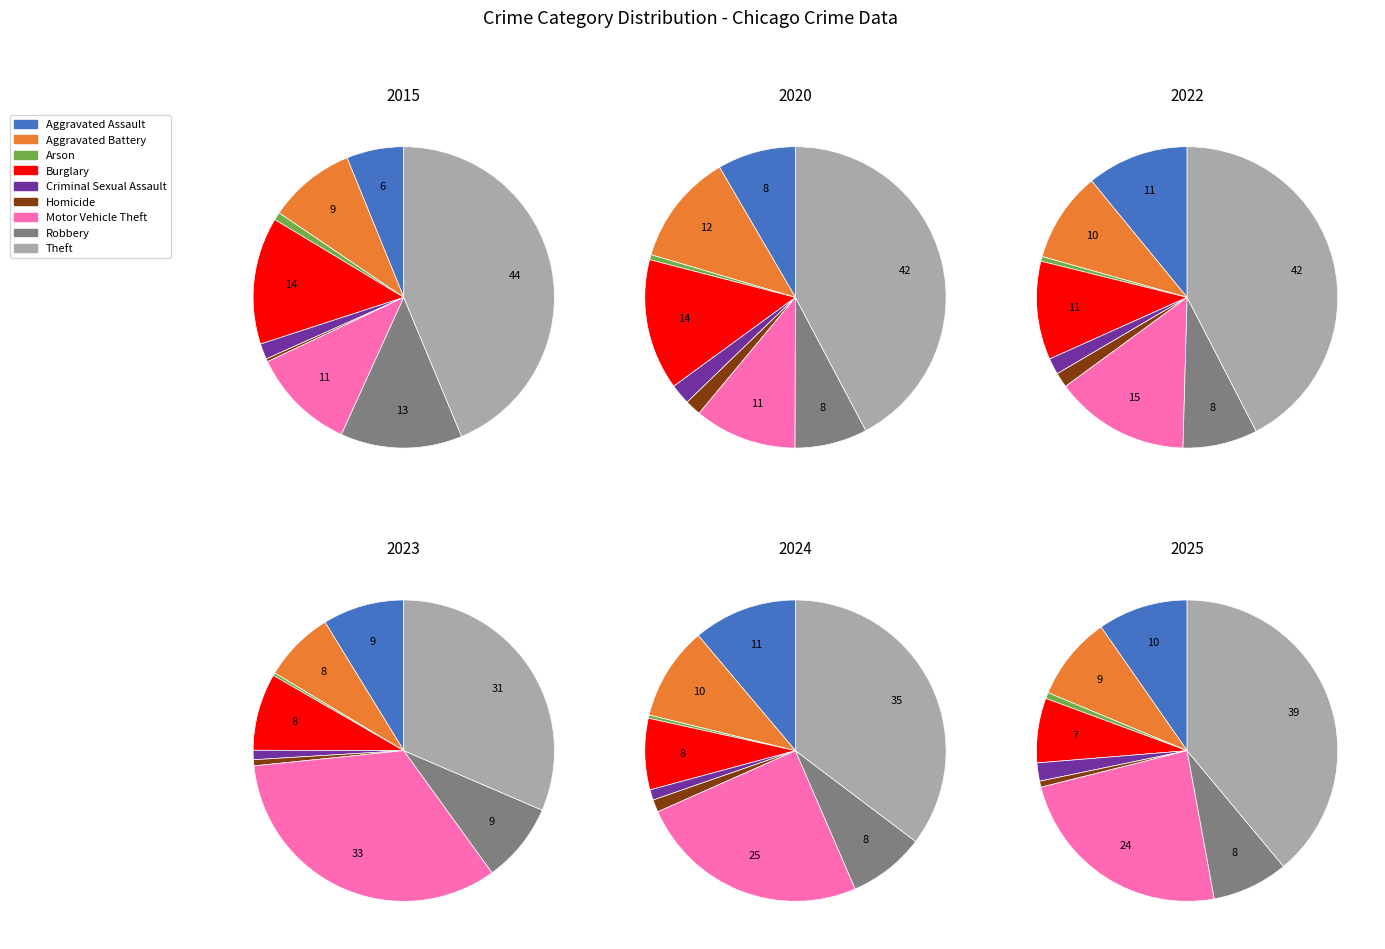

What is the smallest slice in the pie chart?

Arson